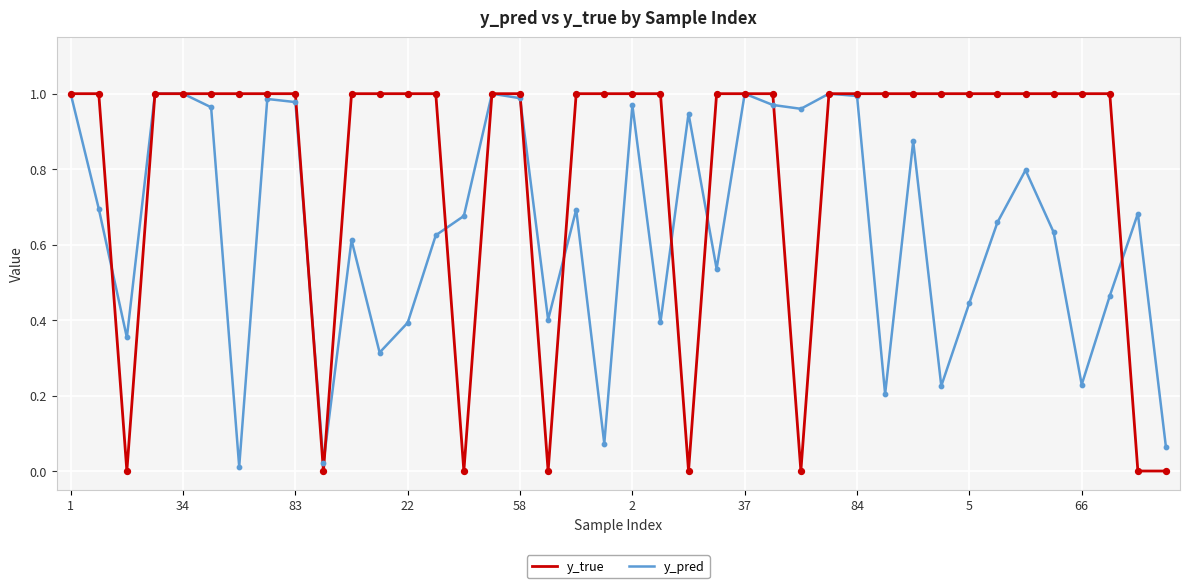

Which series has the largest total across all categories?

y_true